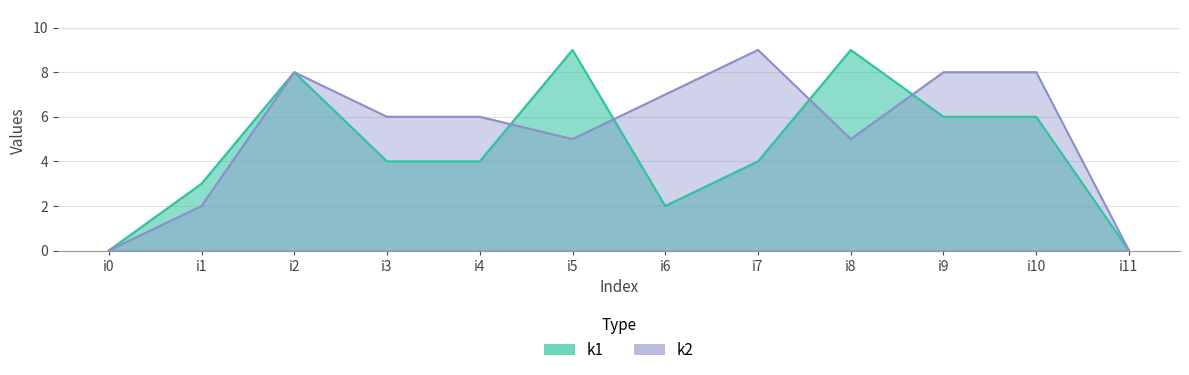

Rank the categories by k2 value from highest to lowest.

i7, i2, i9, i10, i6, i3, i4, i5, i8, i1, i0, i11